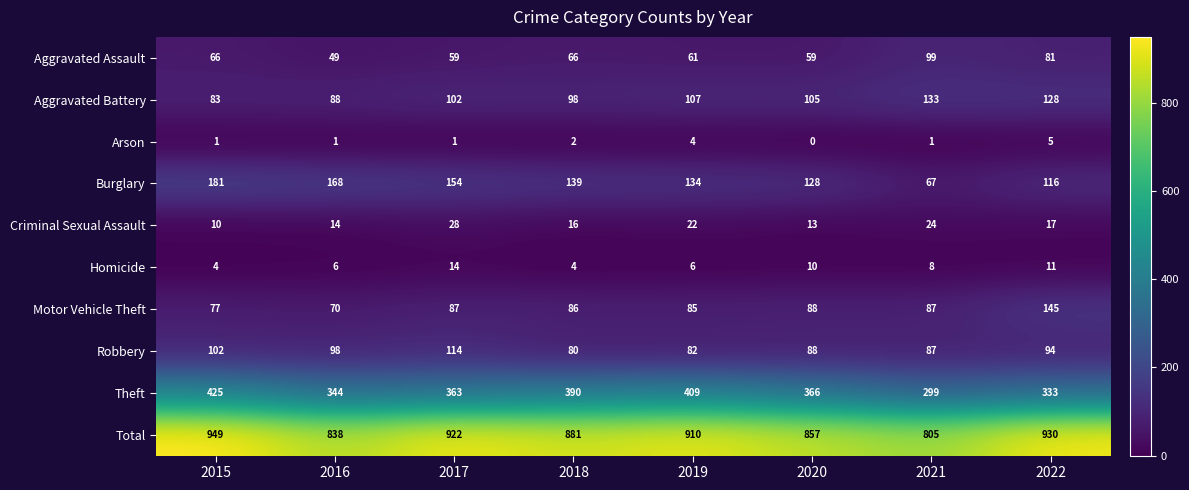

At how many categories does at least one series exceed 570?

8